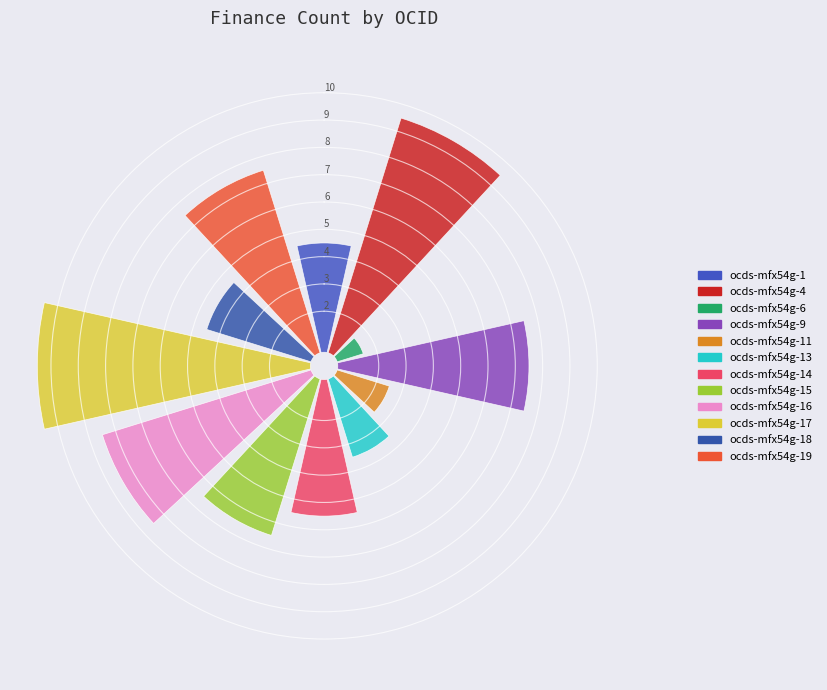

Is there any slice that represents more than half of the pie?

No